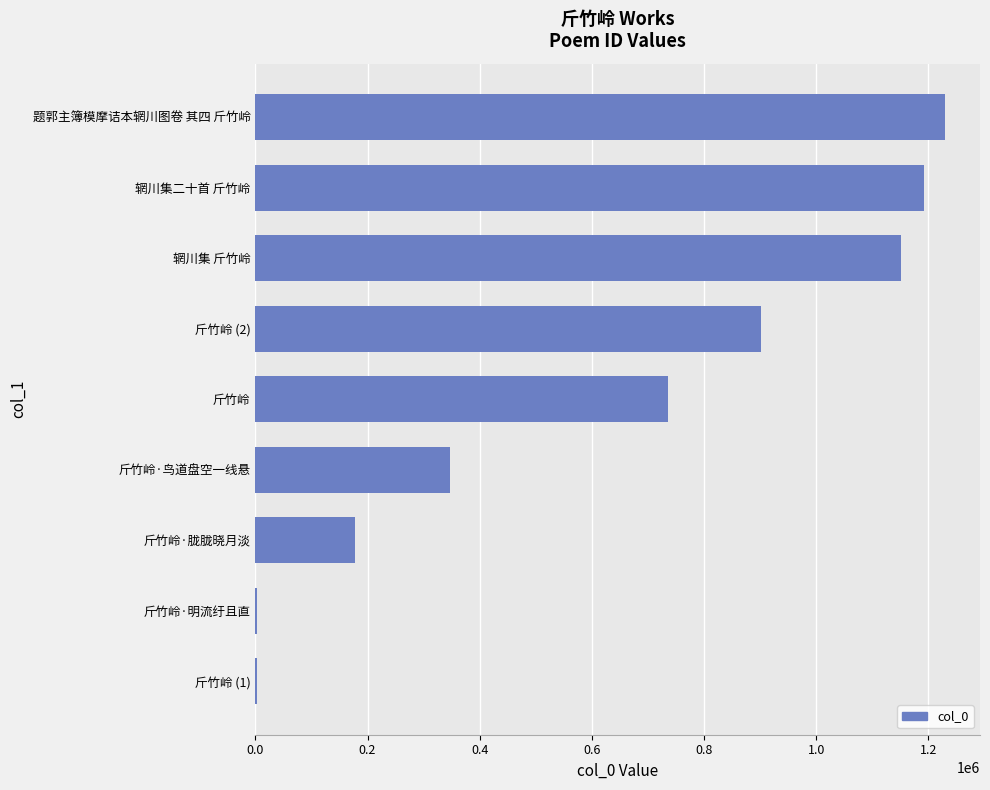

Which category has the highest value across all series?

题郭主簿模摩诘本辋川图卷 其四 斤竹岭